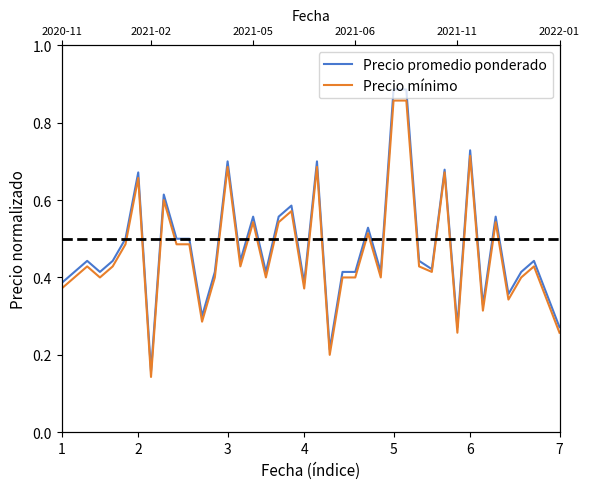

What is the sum of the Precio minimo values at 10 and 23?

0.9